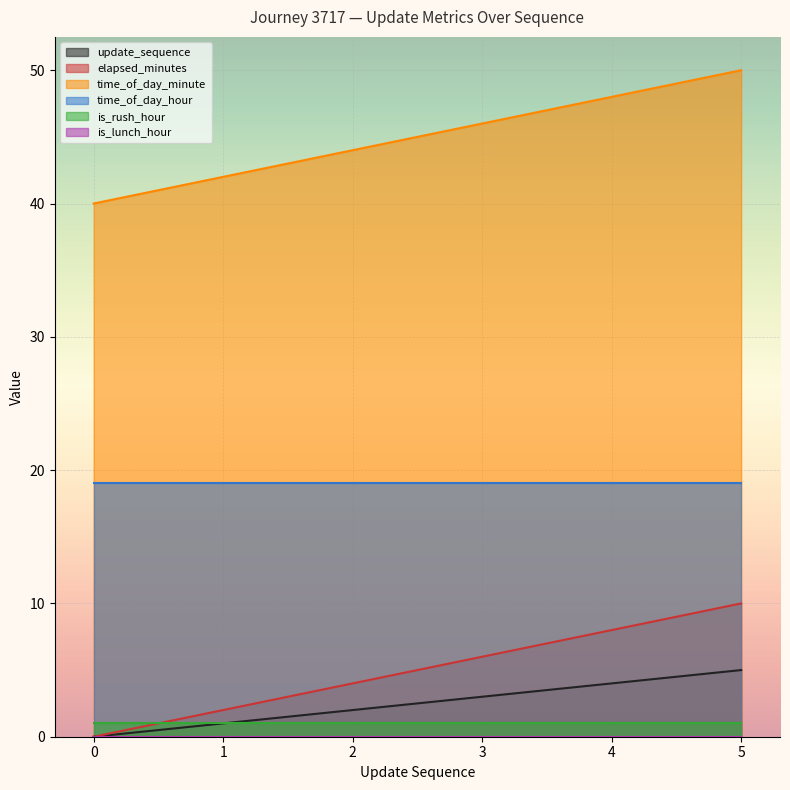

At which label does elapsed_minutes reach its peak?

5